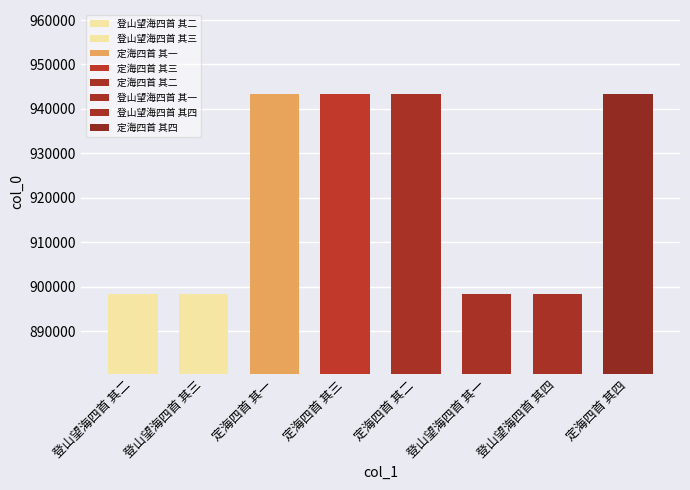

How many categories are shown in the chart?

8